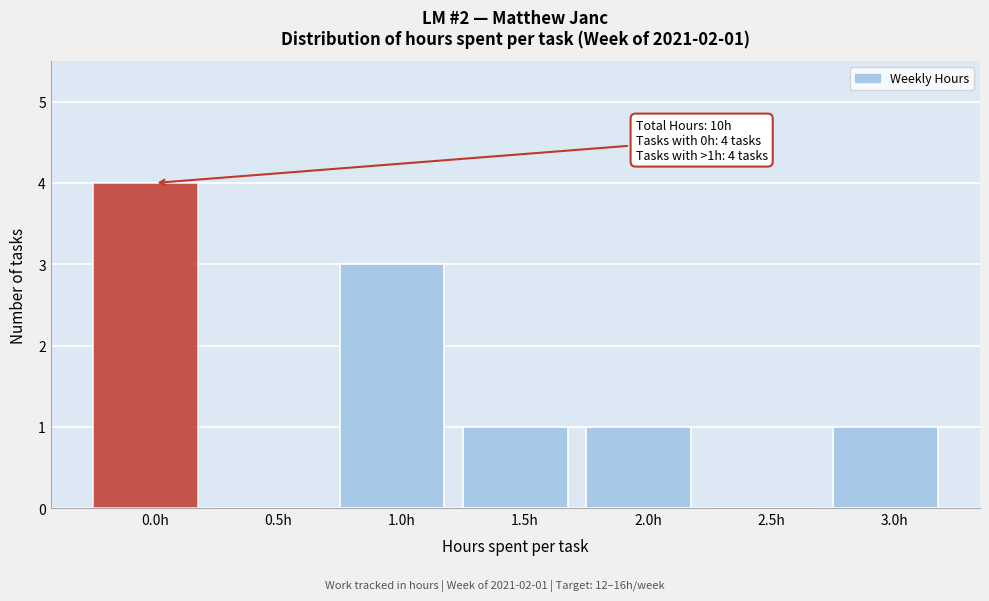

Reading right to left, what are all the values shown in this chart?

3.0h=1	2.5h=0	2.0h=1	1.5h=1	1.0h=3	0.5h=0	0.0h=4